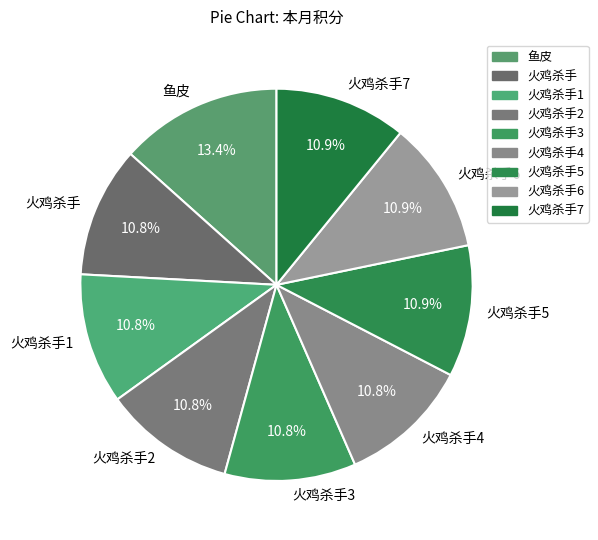

What portion of the pie excludes 火鸡杀手3?

89.2%